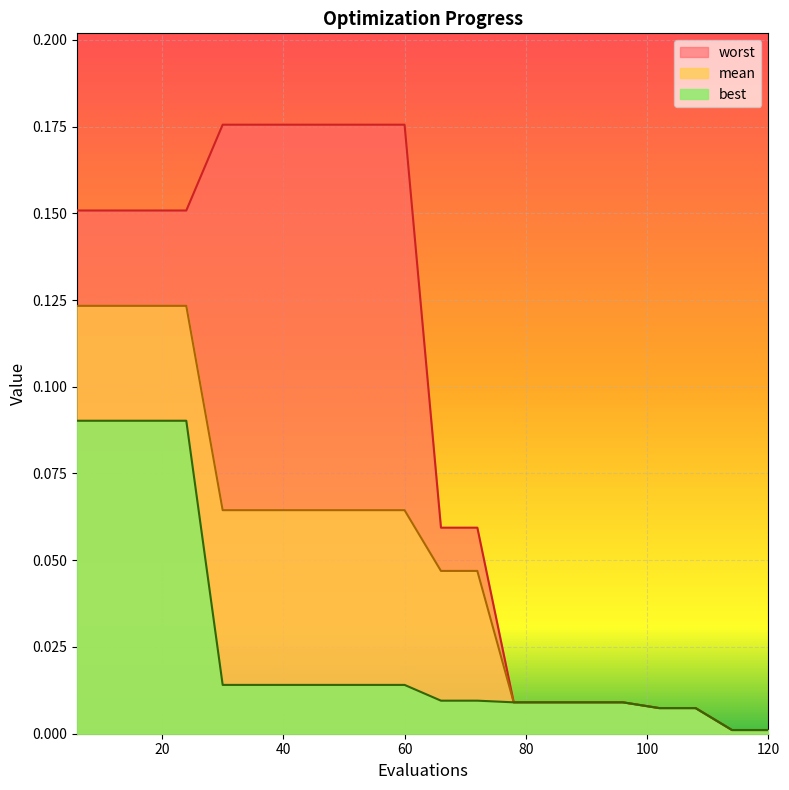

Is it true that mean equals 0.0 at 114?

True